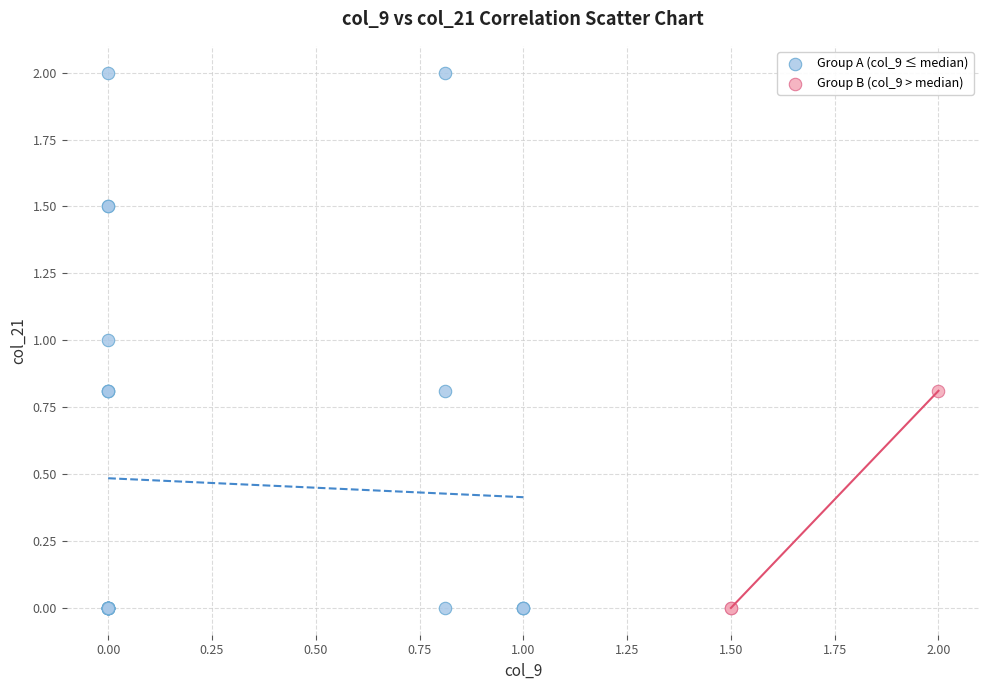

Which series has the widest spread of Y values?

Group A (col_9 ≤ median)